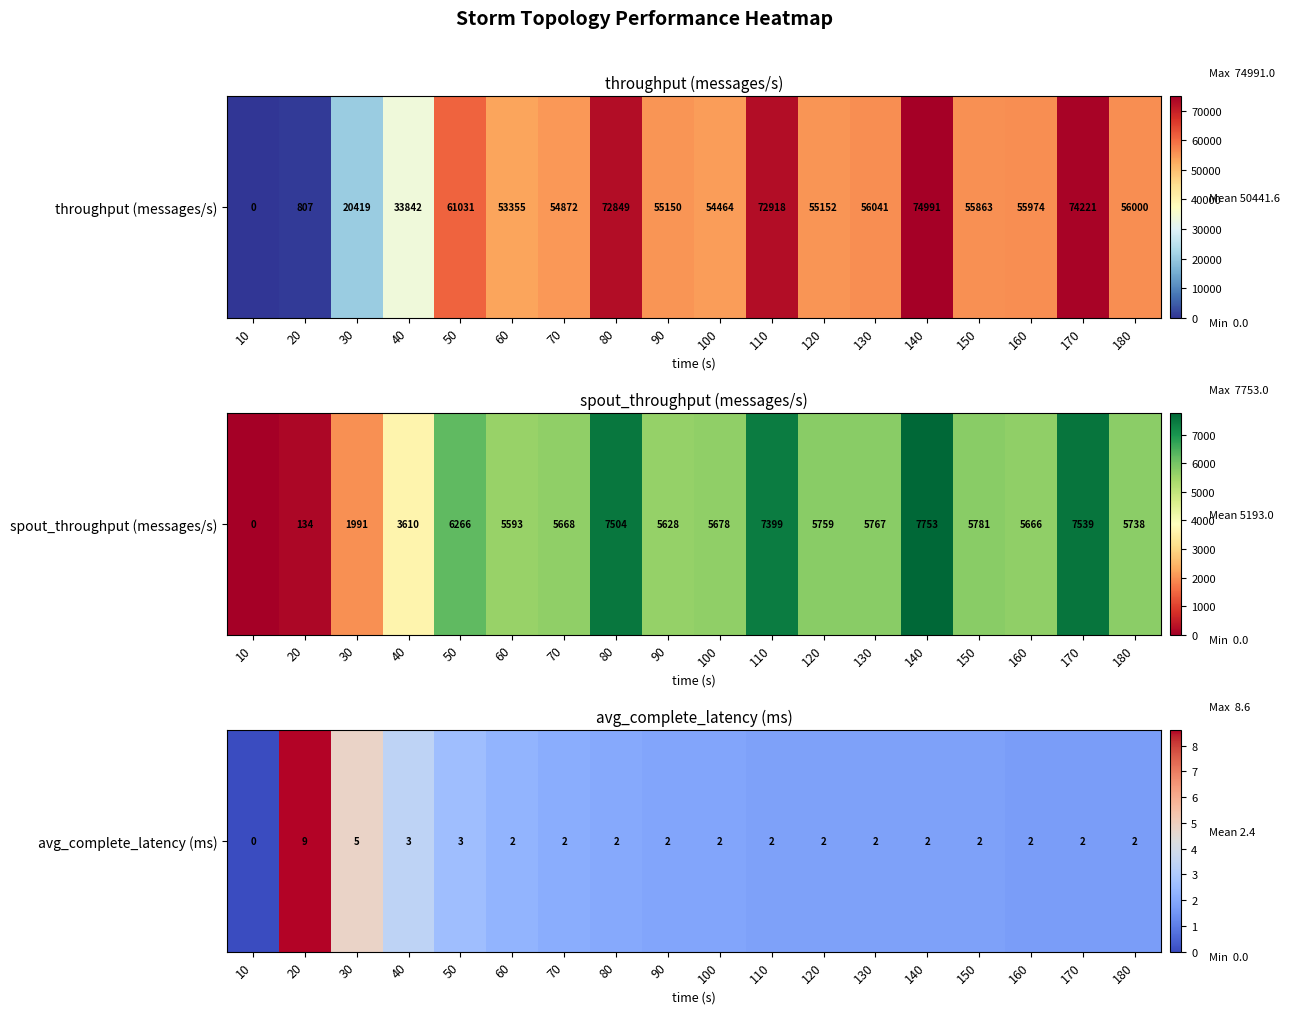

What is the average value?

2.4